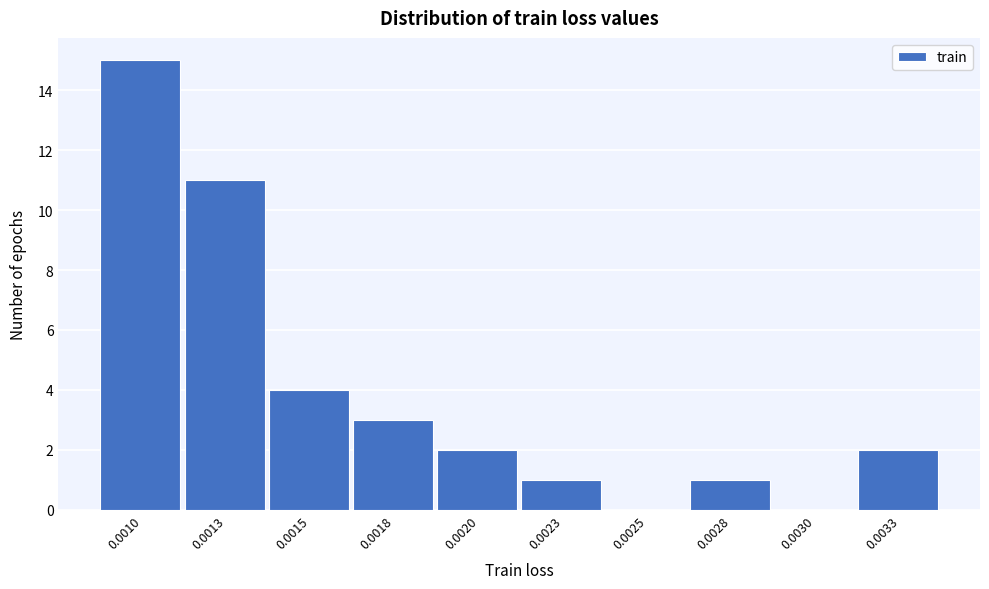

Reading right to left, transcribe all the data shown in this chart.

0.0033=2	0.0030=0	0.0028=1	0.0025=0	0.0023=1	0.0020=2	0.0018=3	0.0015=4	0.0013=11	0.0010=15